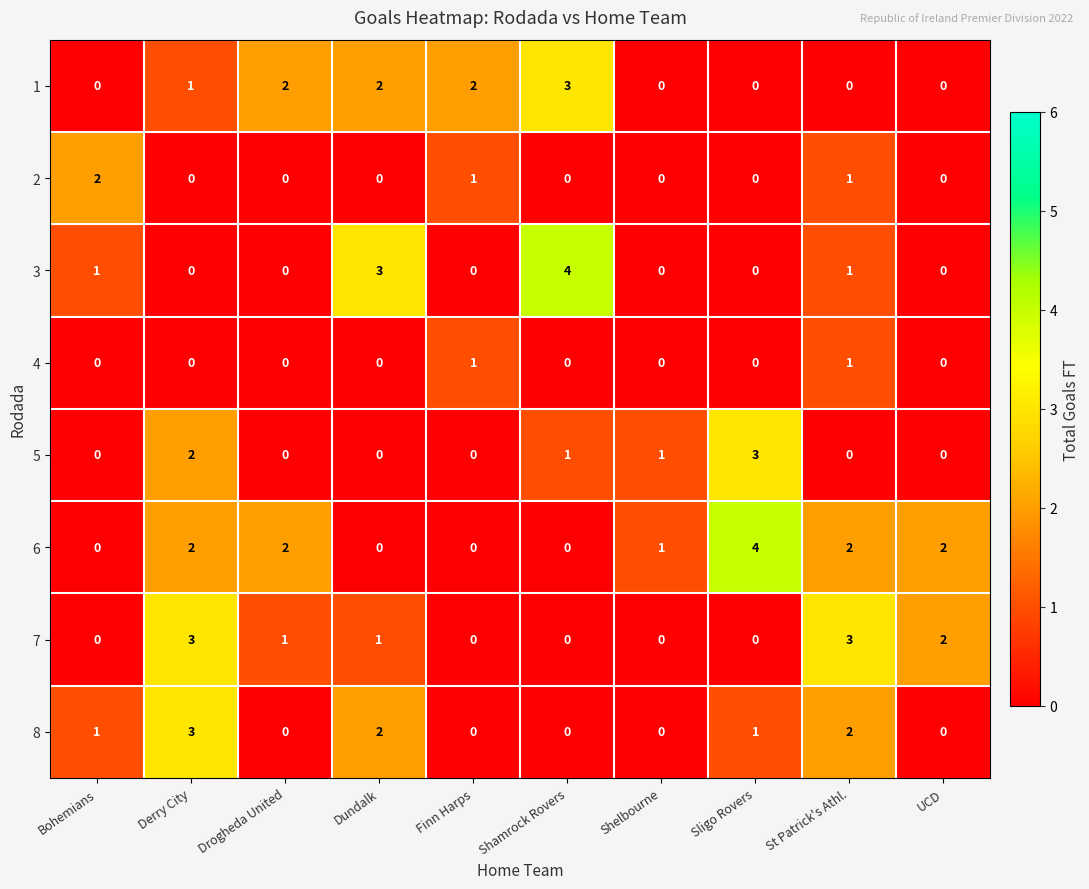

At which category is the sum across all series the highest?

Derry City